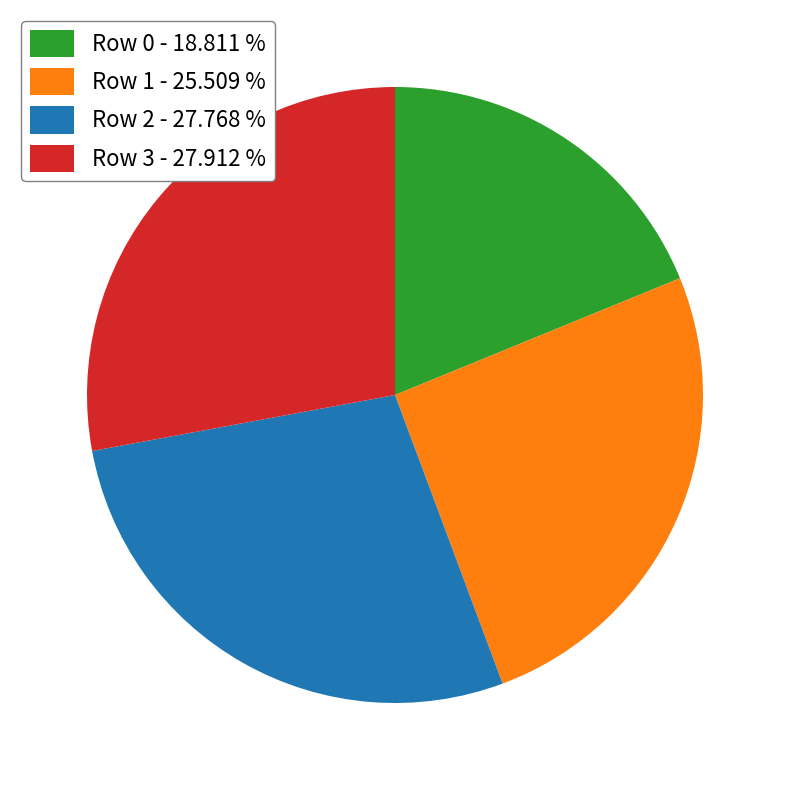

Is the sum of Row 3 - 27.912 % and Row 2 - 27.768 % greater than half?

Yes